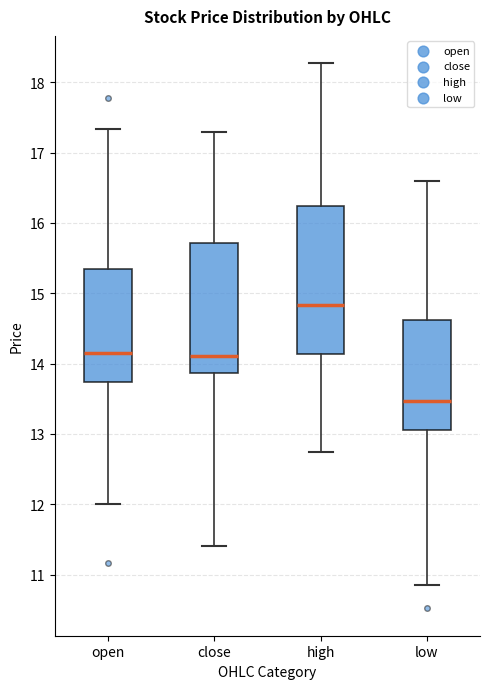

Reading left to right, transcribe this box plot: for each box, give where its median line is, the range the box spans, and where its two whiskers end, as read against the y-axis. The values are not printed on the chart, so give them approximately, as read against the axis.

open: median 14.2, box 13.7 to 15.3, whiskers 12.0 to 17.3
close: median 14.1, box 13.9 to 15.7, whiskers 11.4 to 17.3
high: median 14.8, box 14.1 to 16.2, whiskers 12.8 to 18.3
low: median 13.5, box 13.1 to 14.6, whiskers 10.9 to 16.6